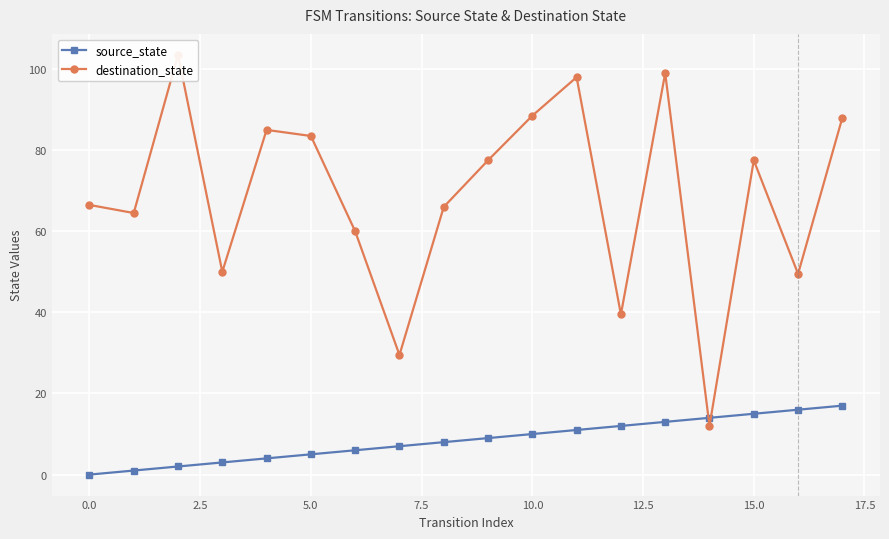

Reading left to right, transcribe all the data shown in this chart.

source_state: 0.0	1.0	2.0	3.0	4.0	5.0	6.0	7.0	8.0	9.0	10.0	11.0	12.0	13.0	14.0	15.0	16.0	17.0
destination_state: 66.5	64.5	103.5	50.0	85.0	83.5	60.0	29.5	66.0	77.5	88.5	98.0	39.5	99.0	12.0	77.5	49.5	88.0